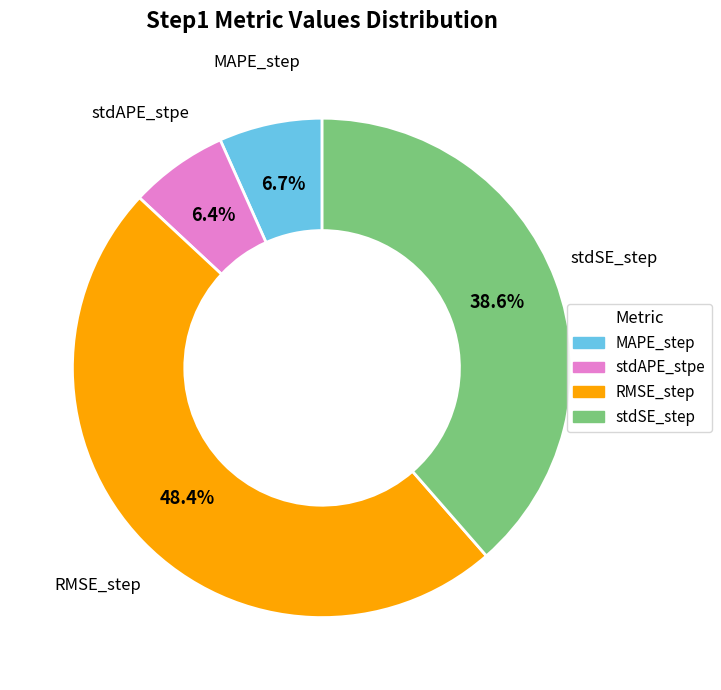

Combined, what portion of the pie is MAPE_step and stdAPE_stpe?

13.1%